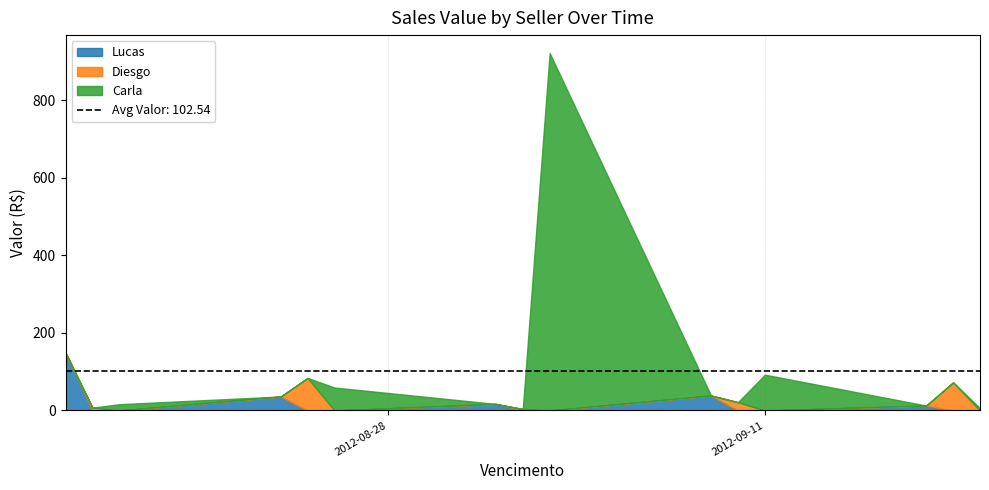

At which label does Diesgo first exceed 57?

2012-08-24